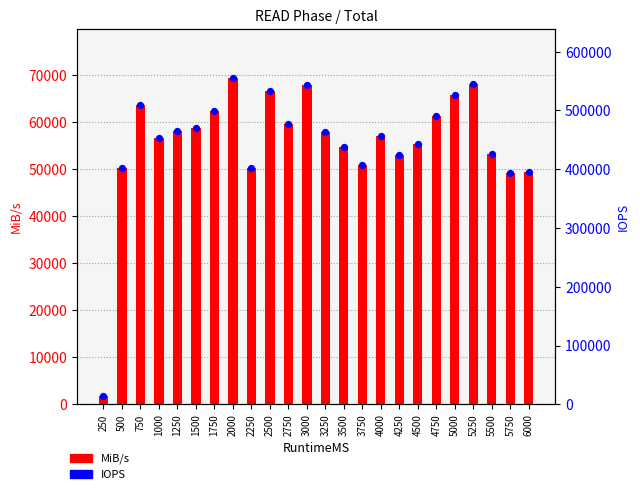

Which series contains the lowest Y value?

MiB/s